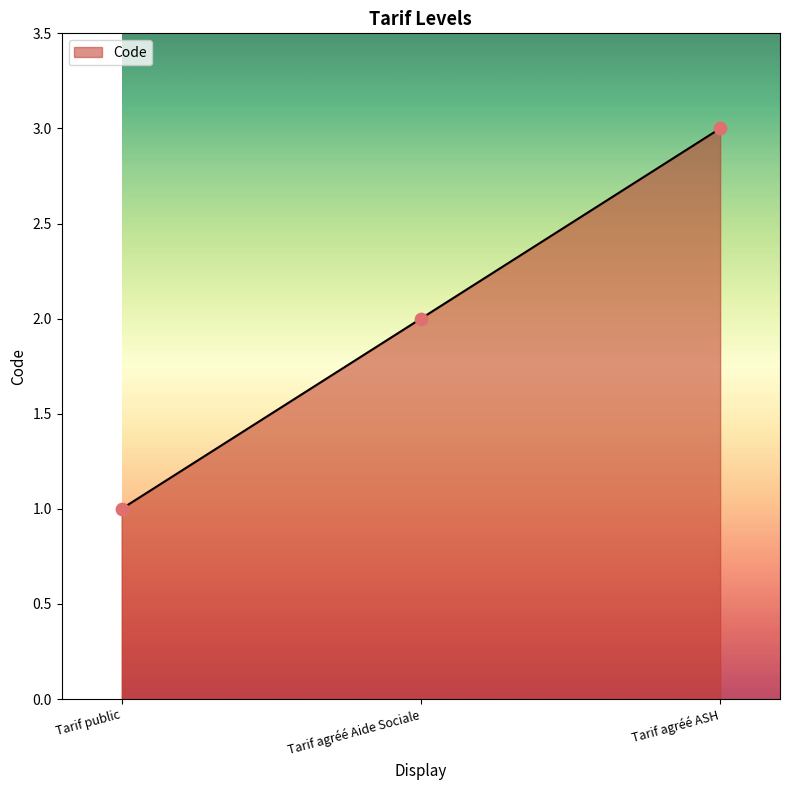

What is the change in value from Tarif agréé Aide Sociale to Tarif agréé ASH?

+1